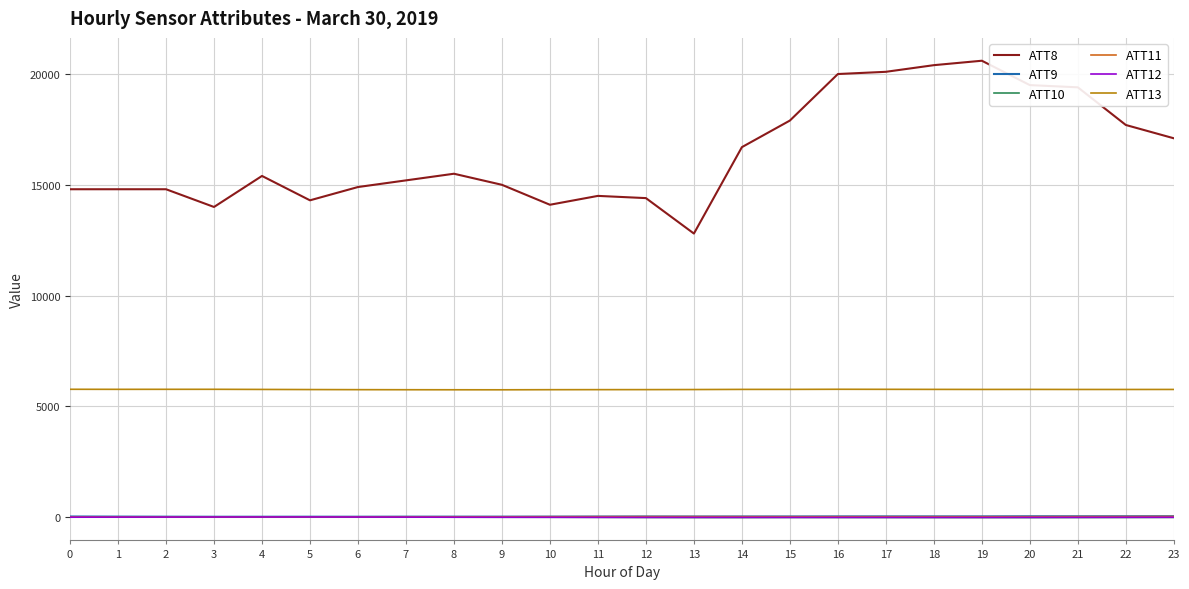

True or false: ATT8 and ATT13 intersect in this chart.

False